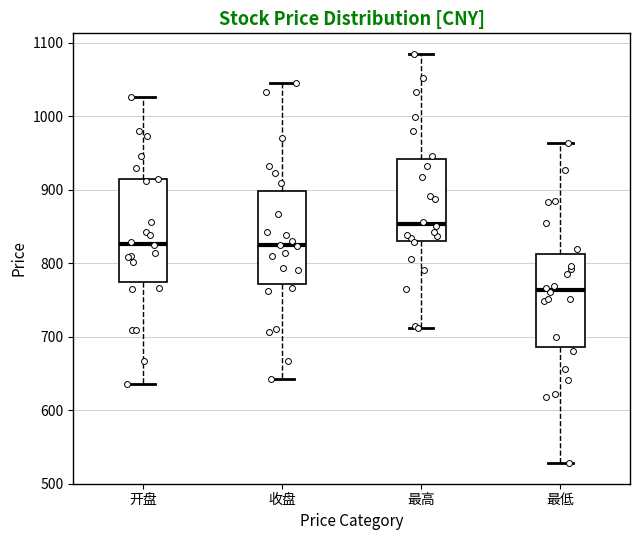

Reading left to right, read every box against the y-axis: the position of its median line, the range the box covers, and the ends of its whiskers. The values are not printed on the chart, so give them approximately, as read against the axis.

开盘: median 830, box 770 to 910, whiskers 630 to 1030
收盘: median 820, box 770 to 900, whiskers 640 to 1050
最高: median 850, box 830 to 940, whiskers 710 to 1080
最低: median 760, box 690 to 810, whiskers 530 to 960